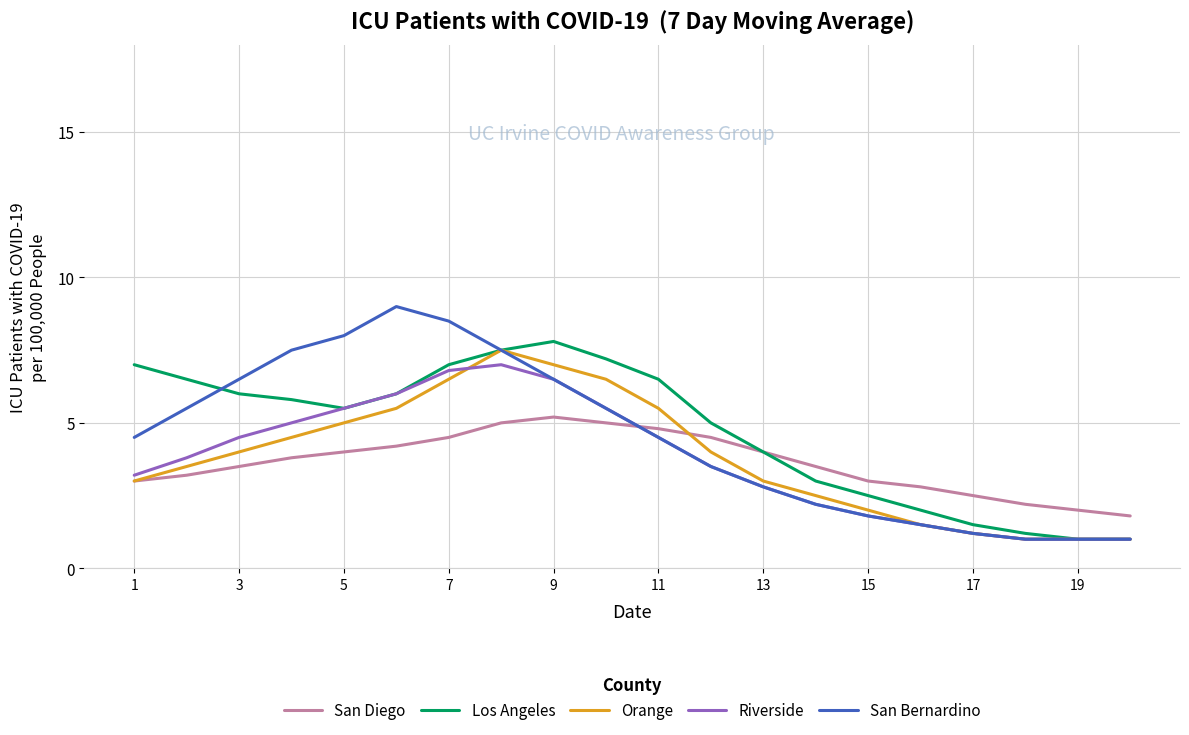

What is the minimum value shown in the chart?

1.0